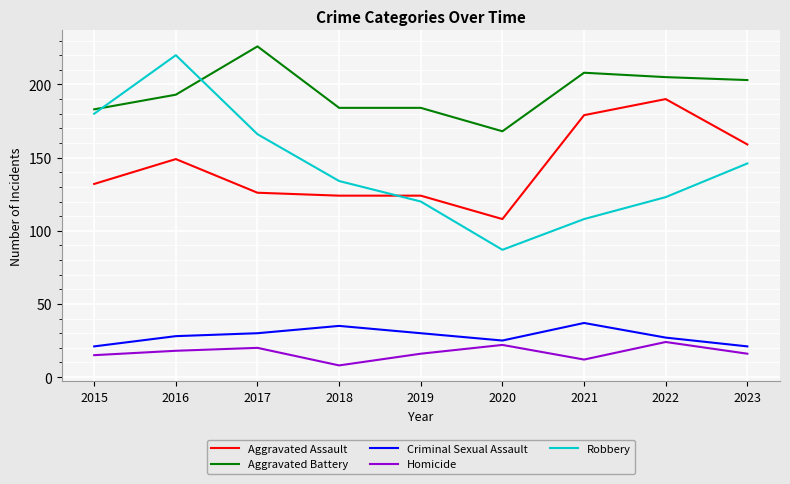

At 2023, list the series in order from largest to smallest.

Aggravated Battery, Aggravated Assault, Robbery, Criminal Sexual Assault, Homicide